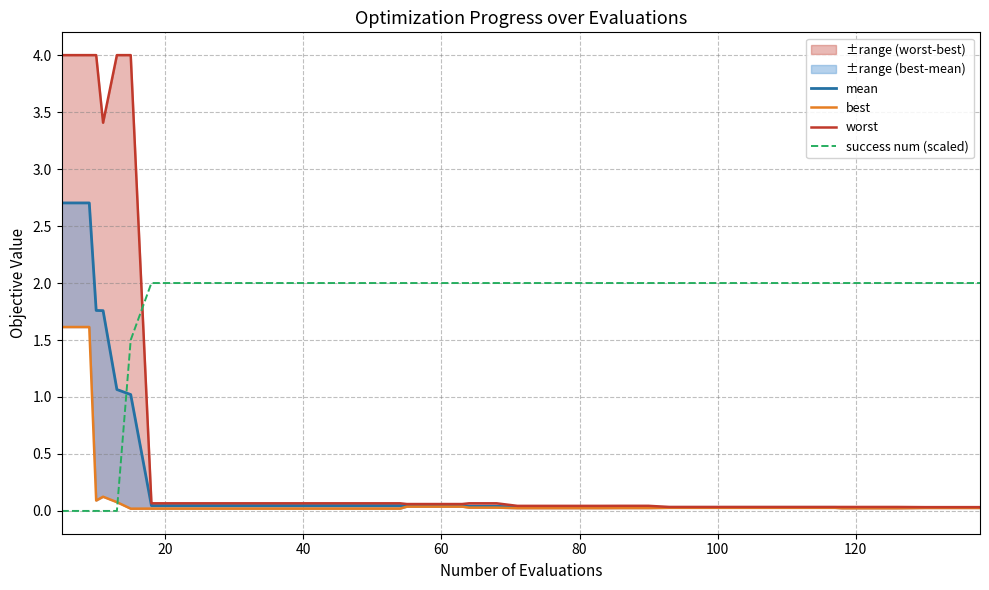

How many categories are shown in the chart?

40